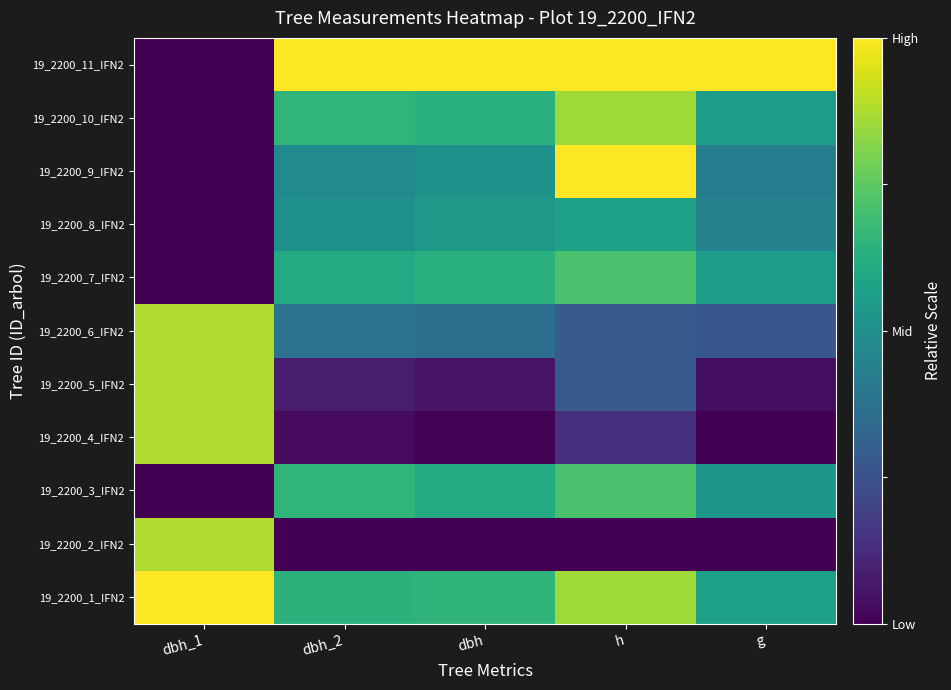

How many data points does each series have?

5